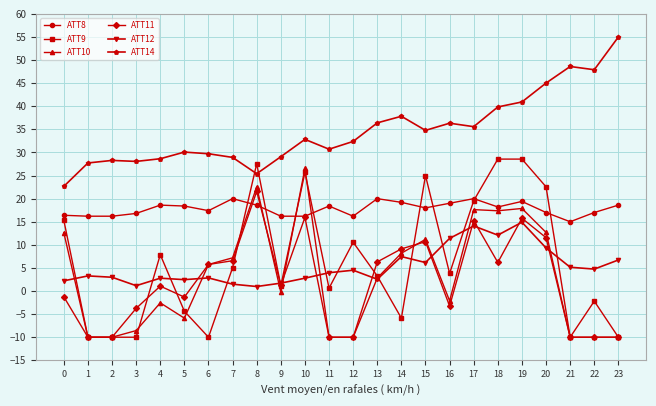

What is the smallest value displayed?

-10.0